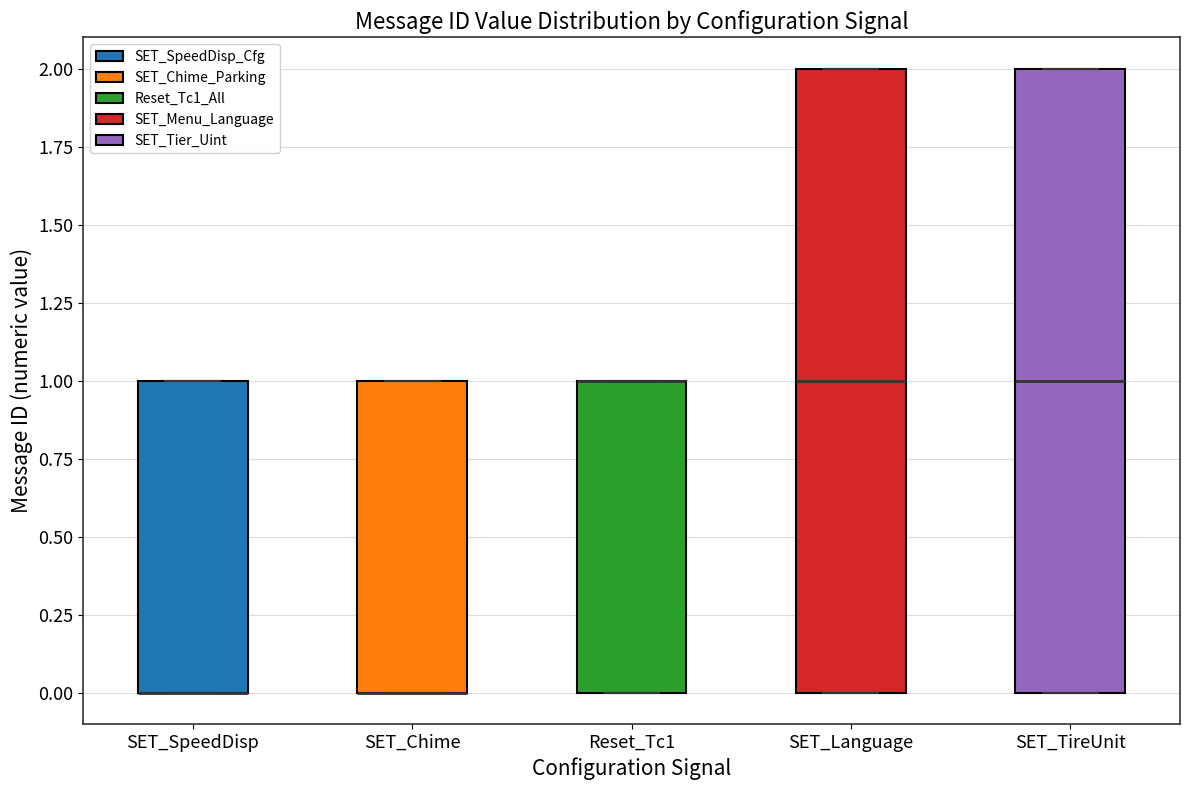

Reading left to right, read every box against the y-axis: the position of its median line, the range the box covers, and the ends of its whiskers. The values are not printed on the chart, so give them approximately, as read against the axis.

SET_SpeedDisp: median 0 (drawn on the box's lower edge), box 0 to 1, whiskers 0 to 1
SET_Chime: median 0 (drawn on the box's lower edge), box 0 to 1, whiskers 0 to 1
Reset_Tc1: median 1 (drawn on the box's upper edge), box 0 to 1, whiskers 0 to 1
SET_Language: median 1, box 0 to 2, whiskers 0 to 2
SET_TireUnit: median 1, box 0 to 2, whiskers 0 to 2